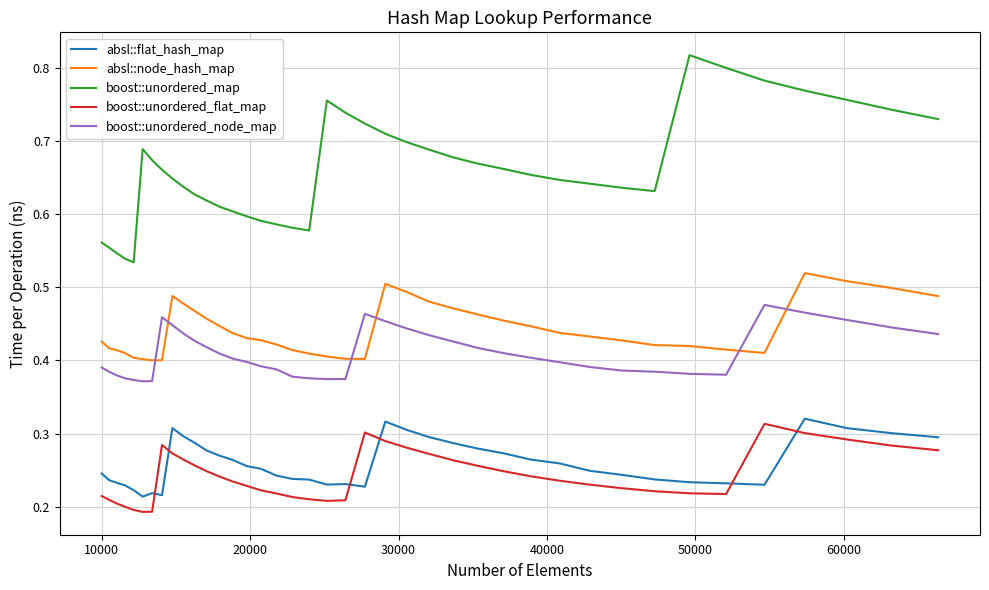

Which series has the widest spread of values?

boost::unordered_map